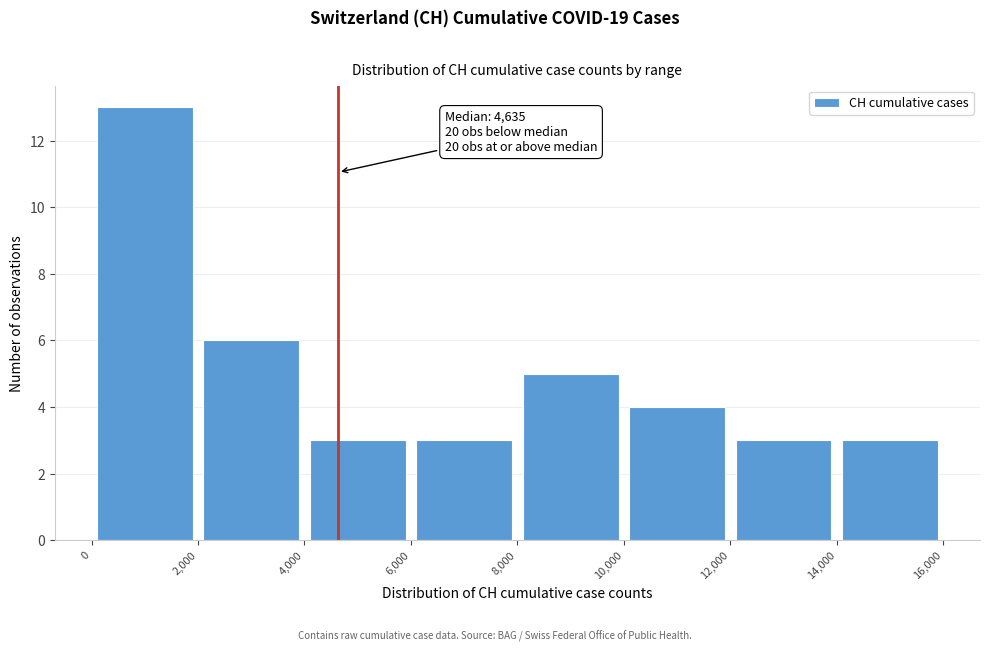

Over which range of the x-axis is the bar tallest?

0 to 2,000